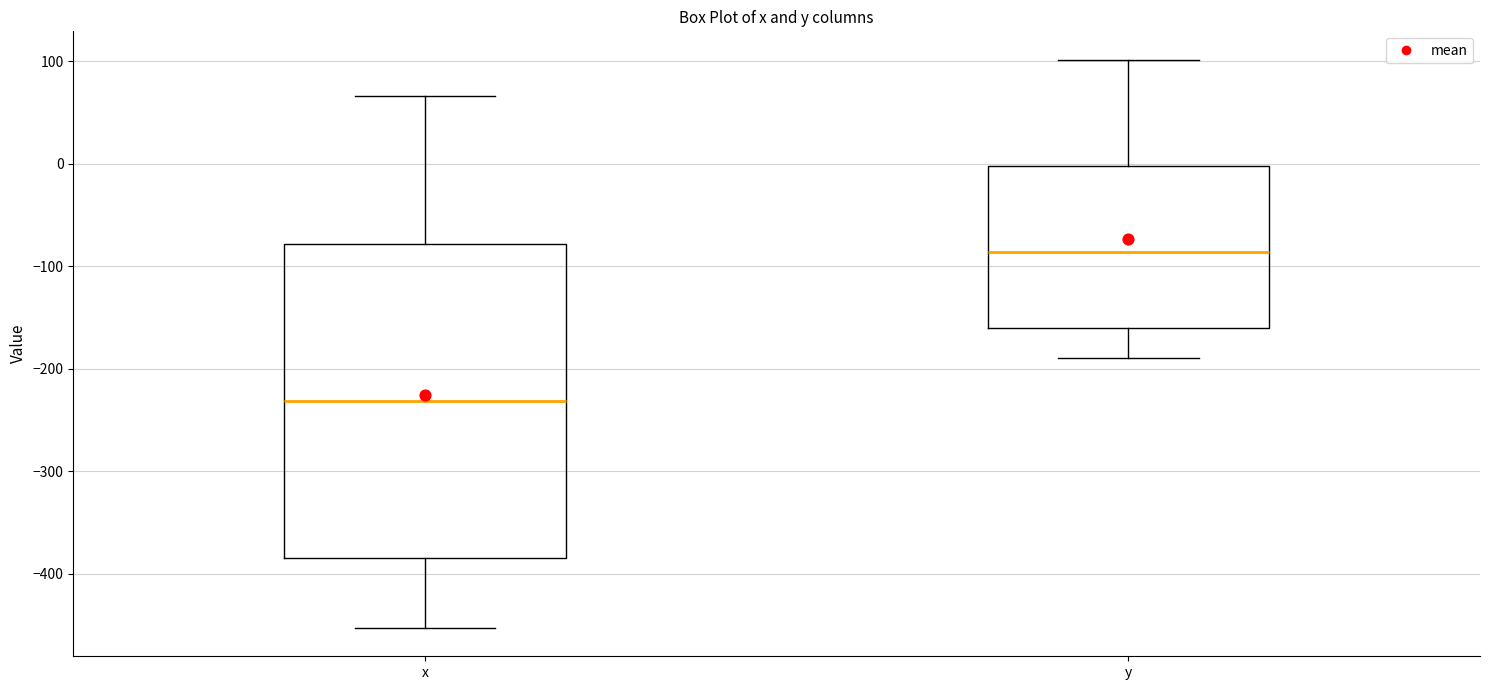

Which box's median line is the lowest?

x